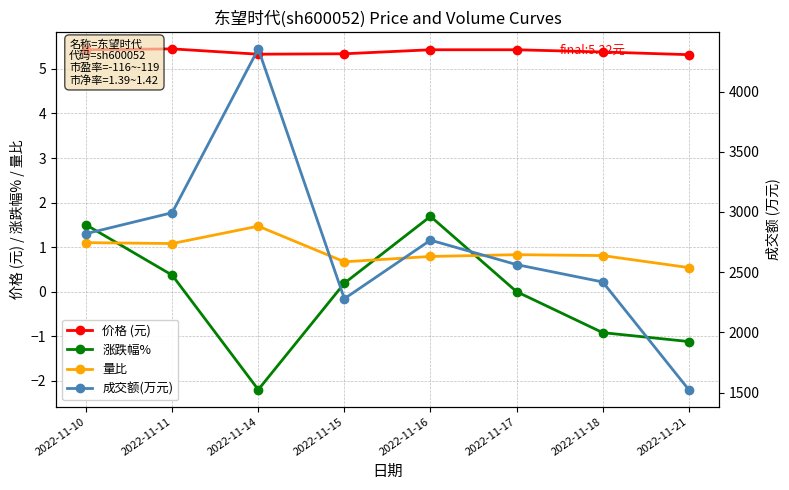

Rank the series at 2022-11-11 from lowest to highest value.

涨跌幅%, 量比, 价格 (元), 成交额(万元)